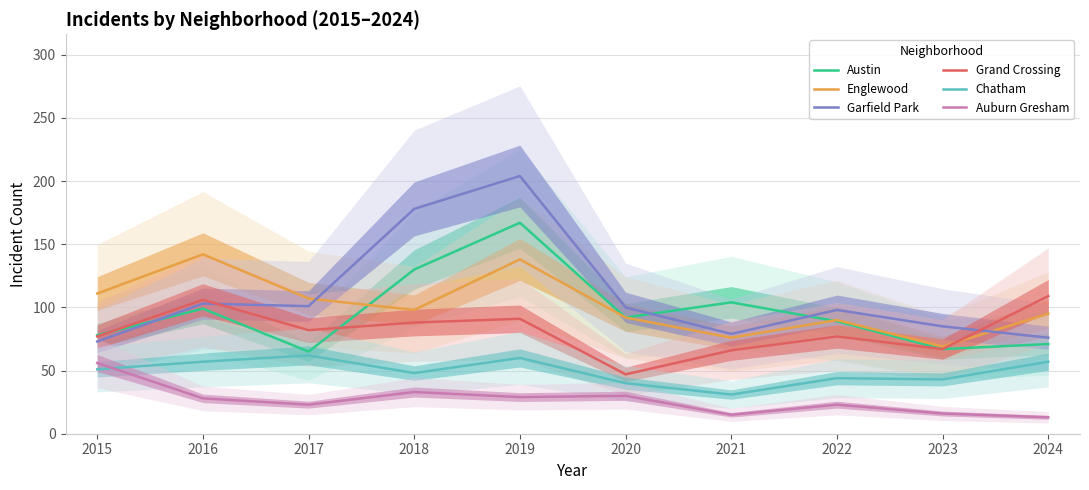

Rank the series by their maximum value, from lowest to highest.

Auburn Gresham, Chatham, Grand Crossing, Englewood, Austin, Garfield Park